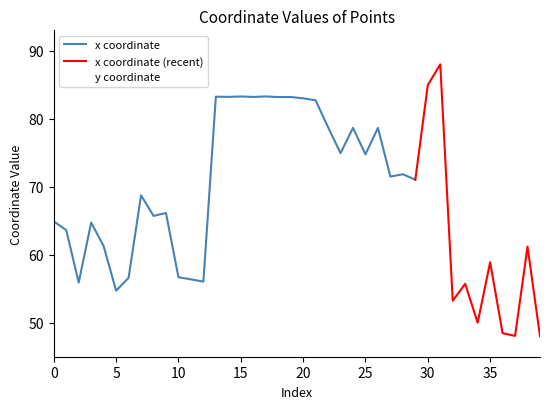

How many points are higher than both their immediate neighbors (excluding endpoints)?

13